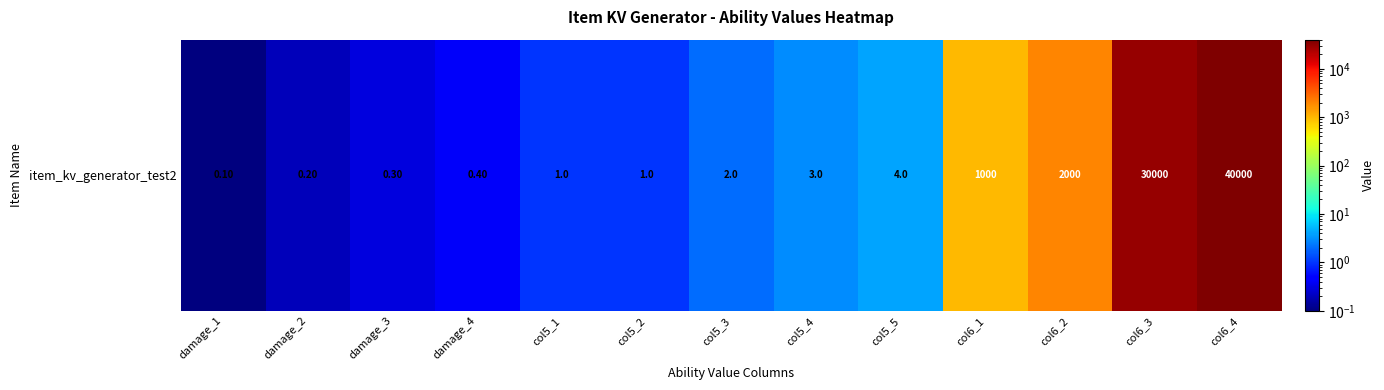

At which category does the chart reach its minimum across all series?

damage_1